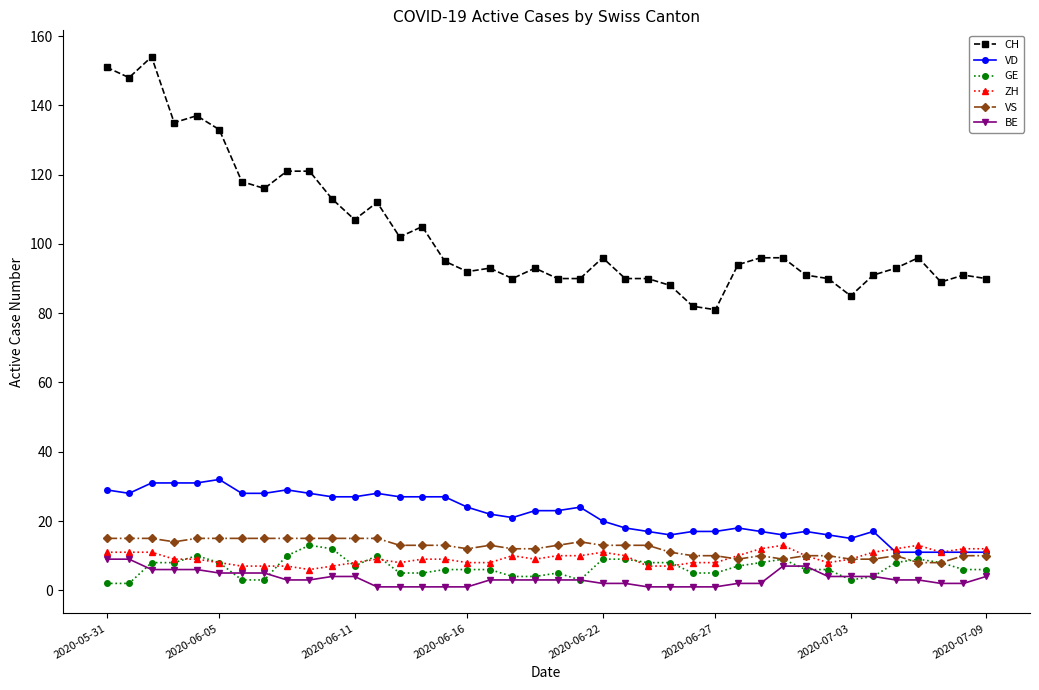

True or false: VS has more than 1 points higher than both neighbors.

True